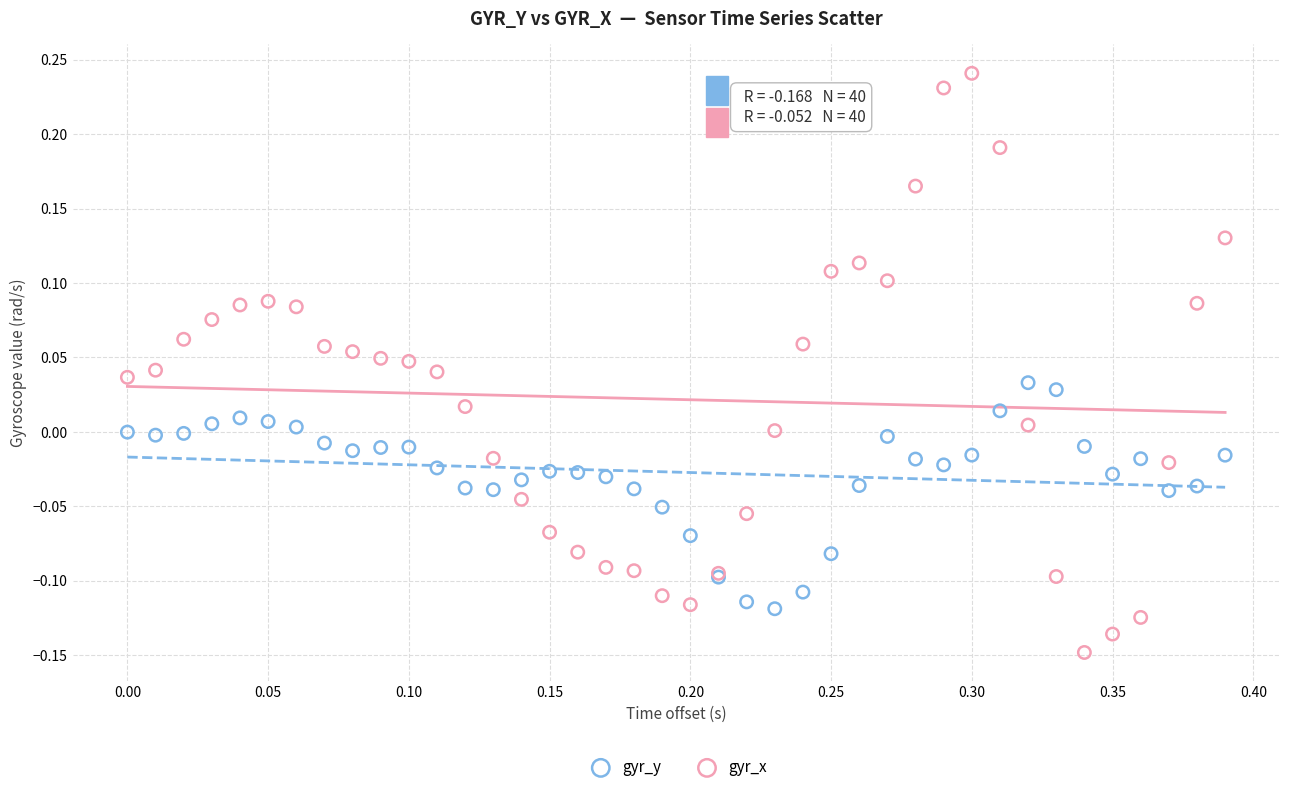

Which series contains the lowest Y value?

gyr_x